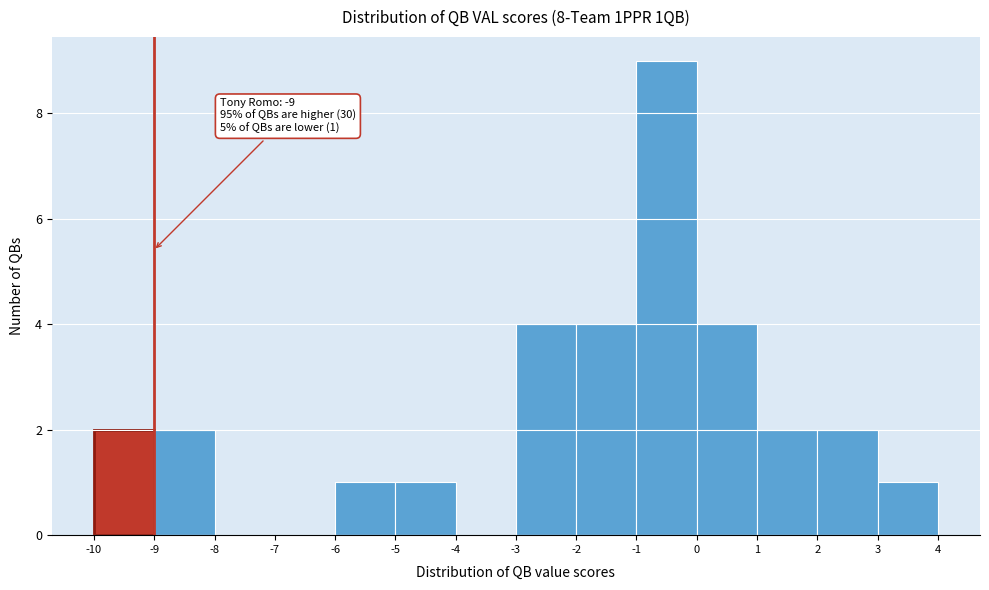

Which range on the x-axis has the tallest bar?

-1 to 0